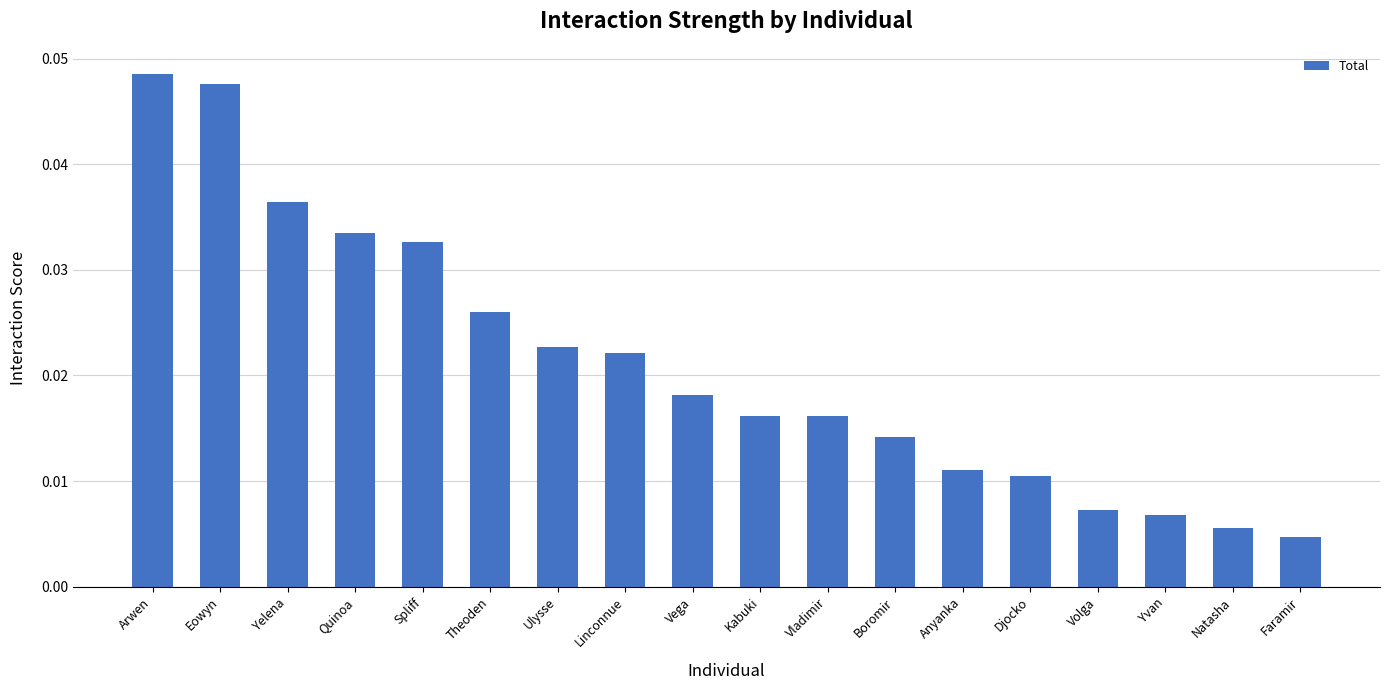

Count the values in the range 0 to 1.

18